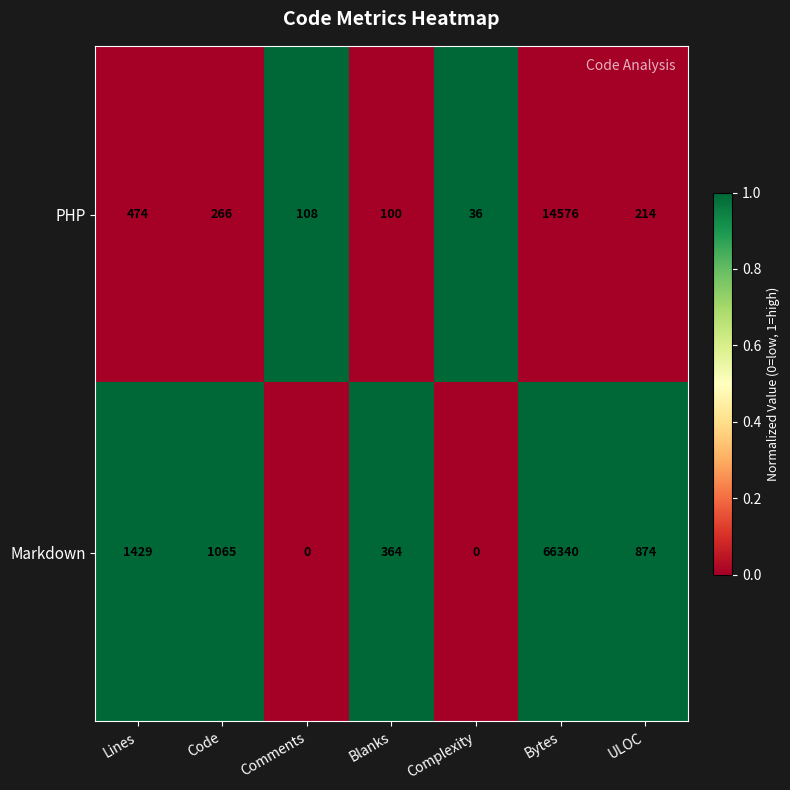

How many values in the Markdown series are below 874?

3